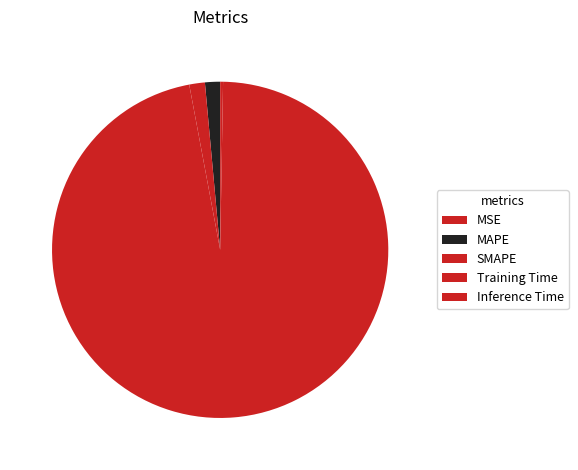

To the nearest percent, what percentage of the pie is SMAPE?

1%